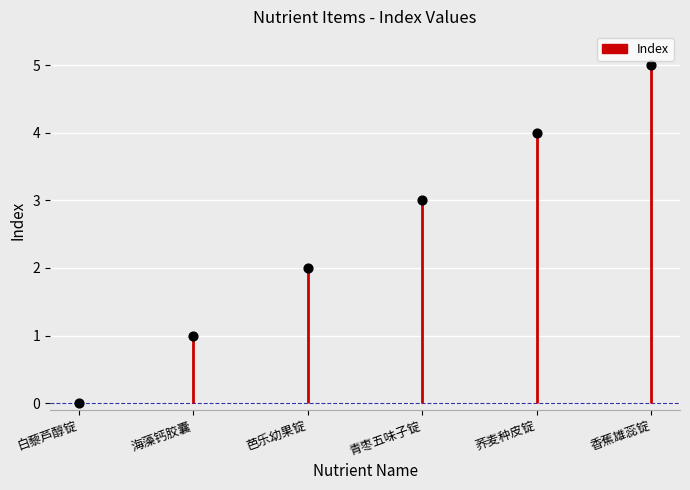

Between 荞麦种皮锭 and 香蕉雄蕊锭, which is larger?

香蕉雄蕊锭